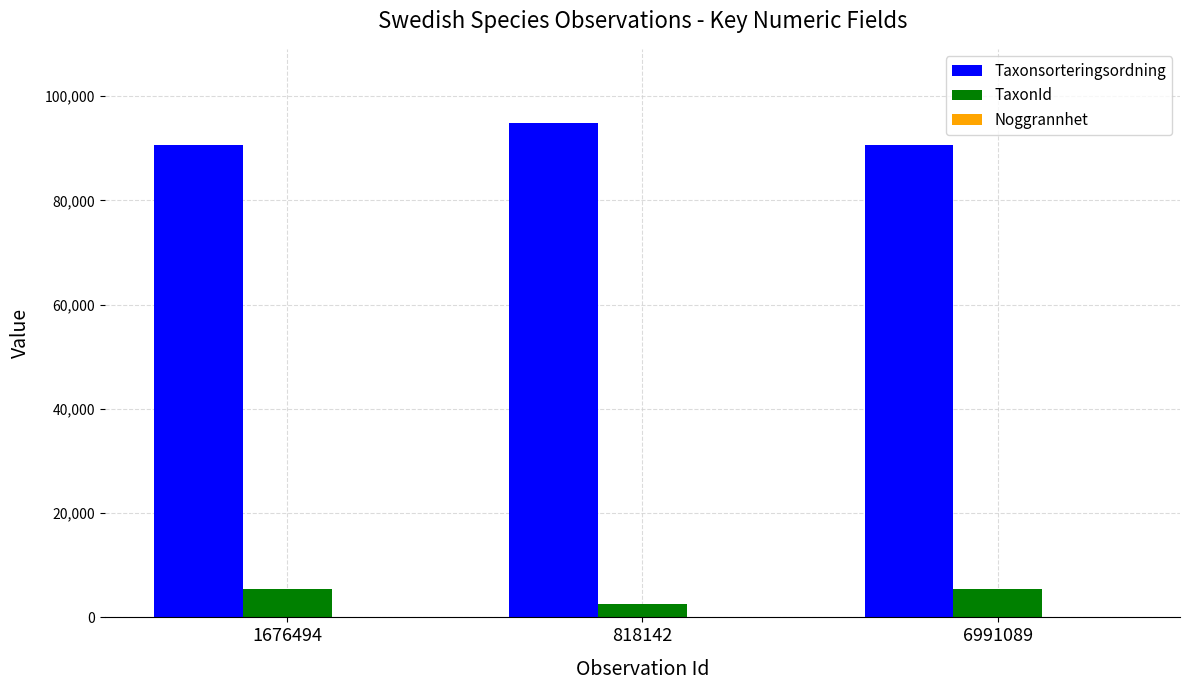

Count the number of categories in the chart.

3